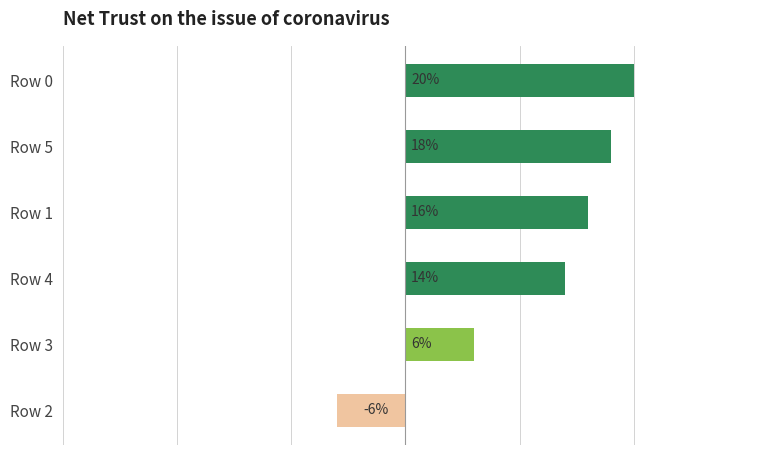

At which category does the chart reach its minimum across all series?

Row 2